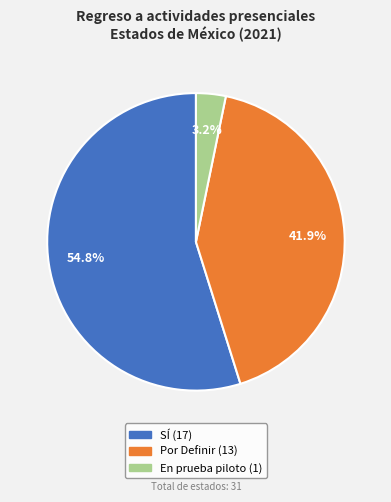

Is SÍ the majority of the pie?

Yes